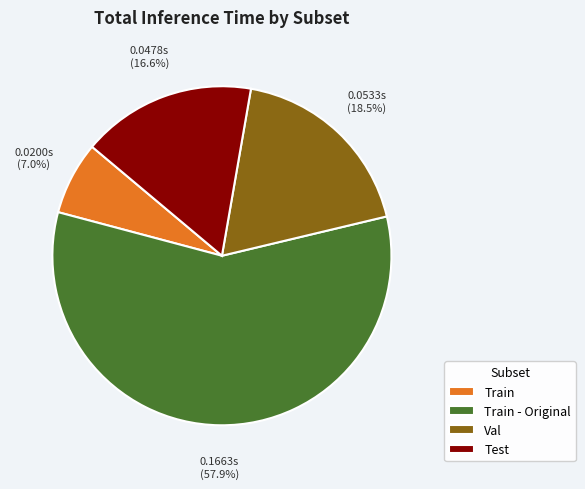

What portion of the pie excludes Train?

93.0%